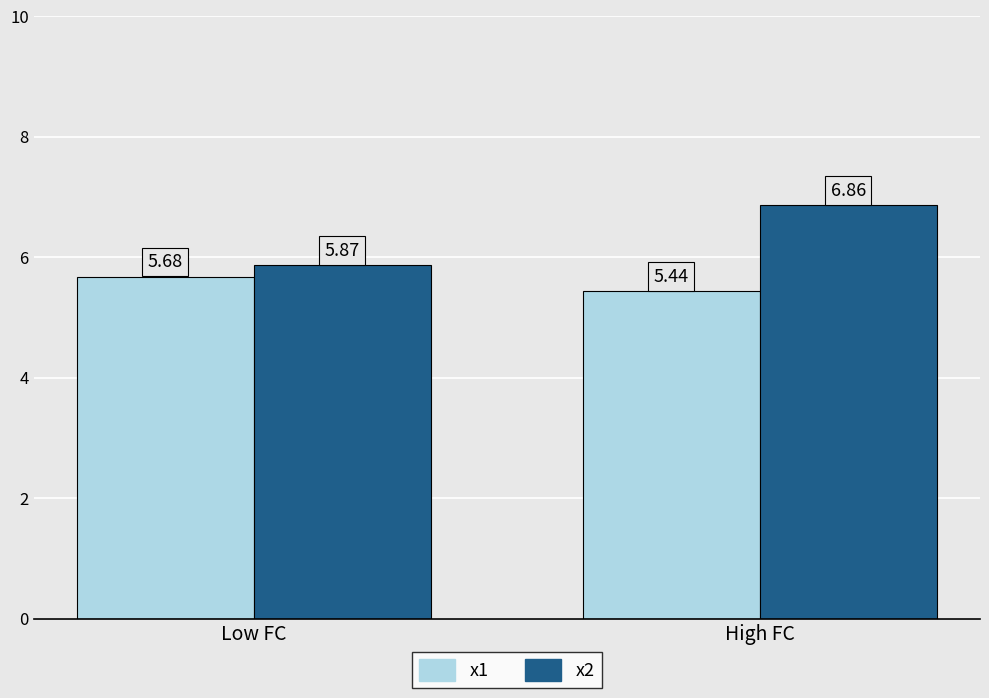

At Low FC, list the series in order from largest to smallest.

x2, x1